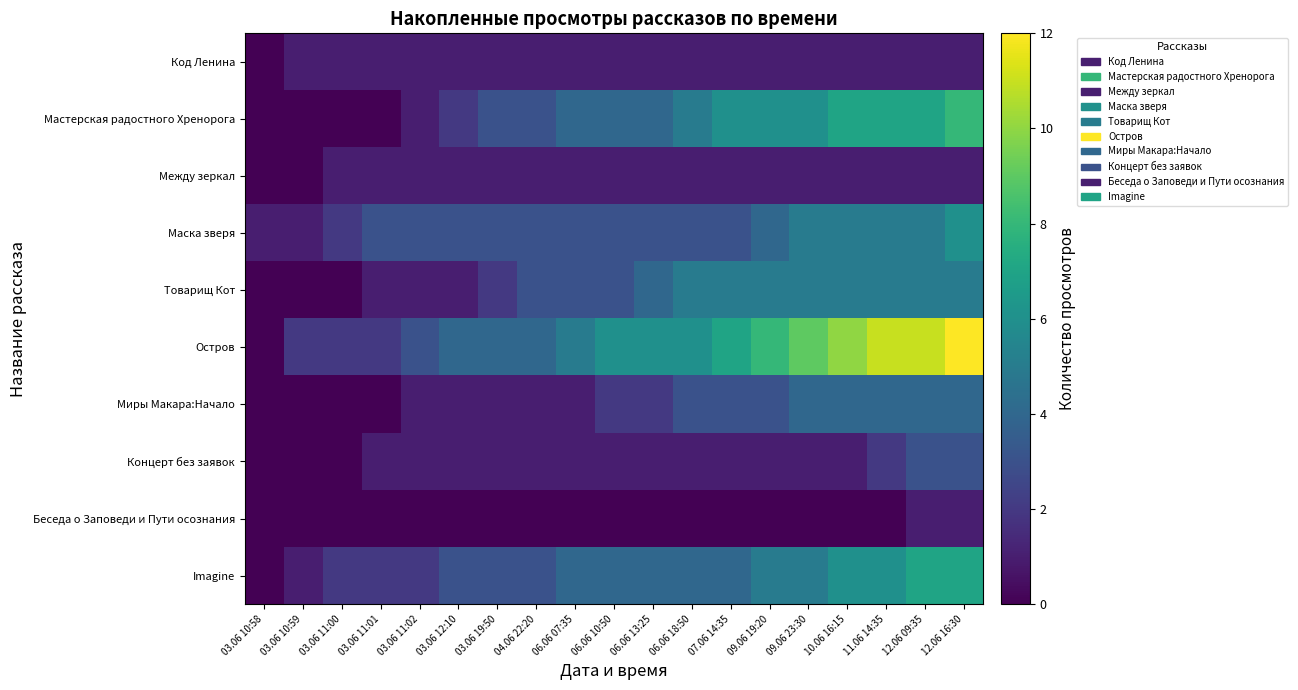

Which series has the largest total across all categories?

Остров